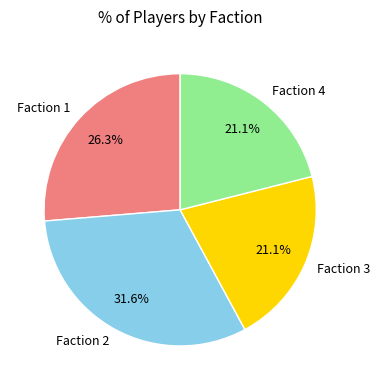

Between Faction 4 and Faction 1, which is larger?

Faction 1